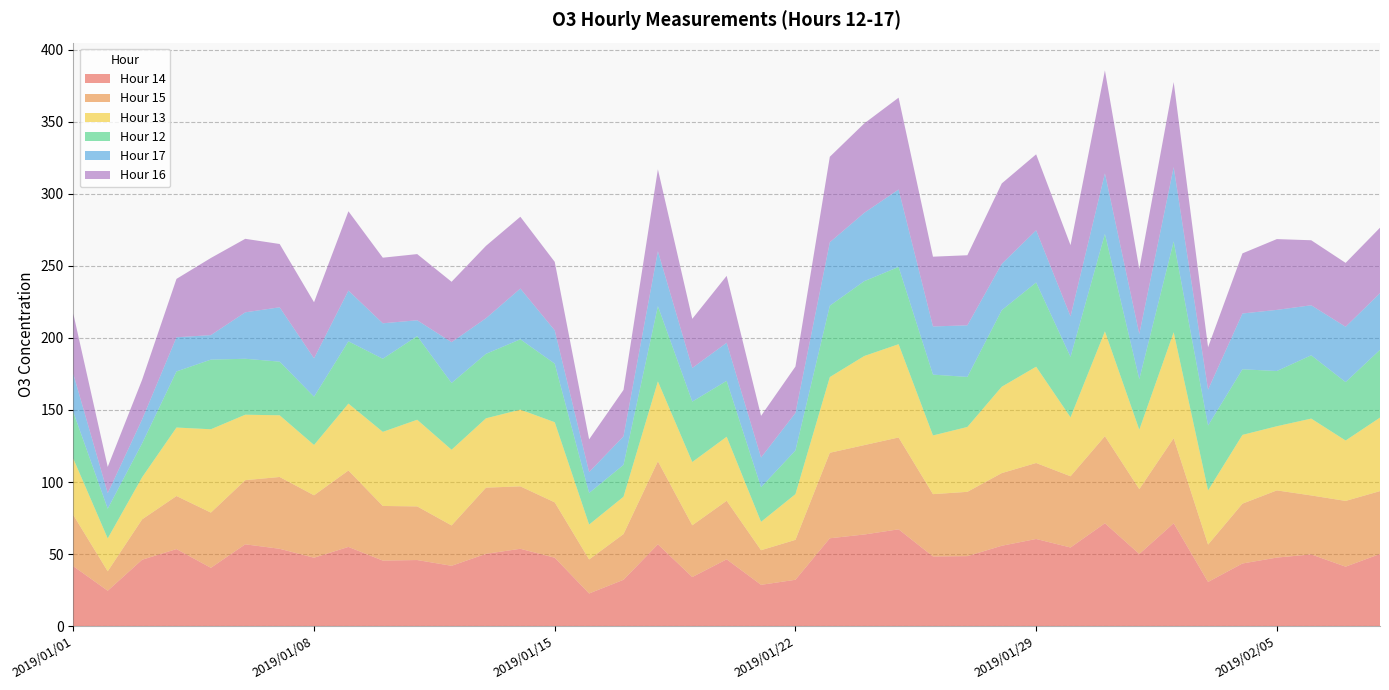

Reading left to right, list all the values displayed in this chart.

Hour 14: 41.6	24.6	46.1	53.5	40.5	56.8	53.7	47.5	55.0	45.5	45.9	41.9	50.2	53.7	47.5	22.7	32.2	56.8	34.1	46.4	28.7	32.2	61.0	63.6	67.2	48.4	48.6	55.8	60.5	54.6	71.4	50.1	71.4	30.7	43.5	47.6	49.8	41.3	50.1
Hour 15: 35.5	13.5	28.0	36.8	38.3	44.5	49.8	43.3	53.0	37.9	37.2	28.0	45.9	43.3	38.4	23.6	31.7	57.6	35.9	40.6	24.0	27.7	59.3	62.0	63.7	43.2	44.6	50.4	52.7	49.4	60.4	45.0	59.0	25.9	41.5	46.6	40.9	45.6	43.6
Hour 13: 39.1	22.8	29.2	47.5	57.8	45.4	42.8	34.9	46.4	51.4	60.1	52.5	48.1	53.2	55.6	24.2	25.9	55.4	43.9	44.4	19.7	31.7	52.5	61.8	64.7	40.7	45.0	59.9	66.8	40.9	72.7	41.2	73.5	37.6	47.7	44.5	53.3	41.9	51.0
Hour 12: 32.3	20.6	23.5	38.9	48.3	38.8	37.2	33.5	43.2	50.7	58.0	46.3	44.7	48.8	40.6	21.9	22.1	52.2	41.9	38.8	24.0	30.3	49.5	51.9	53.6	42.2	34.7	53.1	58.4	41.9	67.6	35.0	63.0	45.0	45.5	38.3	43.9	40.5	47.0
Hour 17: 26.4	10.8	16.6	23.7	17.0	32.2	37.7	26.6	35.2	24.6	11.0	28.3	24.7	35.2	23.1	14.5	19.8	38.1	23.3	26.4	20.6	26.0	44.0	47.4	53.7	33.4	35.8	32.1	36.2	28.1	42.0	31.4	51.5	24.9	38.7	42.4	34.7	38.4	39.3
Hour 16: 41.8	18.2	27.5	40.5	53.5	51.0	43.9	38.9	55.0	45.5	45.9	41.9	50.2	49.8	47.5	22.7	32.2	56.8	34.1	46.4	28.9	32.2	59.3	62.0	63.7	48.4	48.6	55.8	52.7	49.4	71.4	45.0	59.0	29.4	41.7	49.1	45.1	44.3	45.4